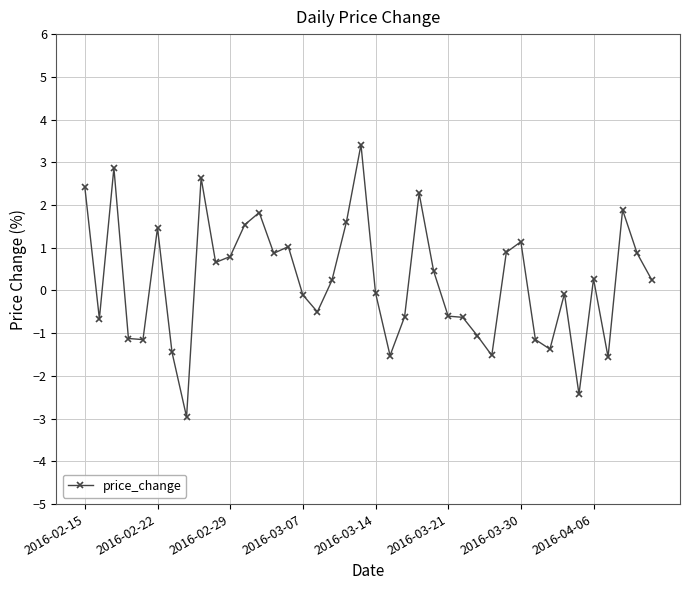

What is the value of the 35th point from the left?

-2.4